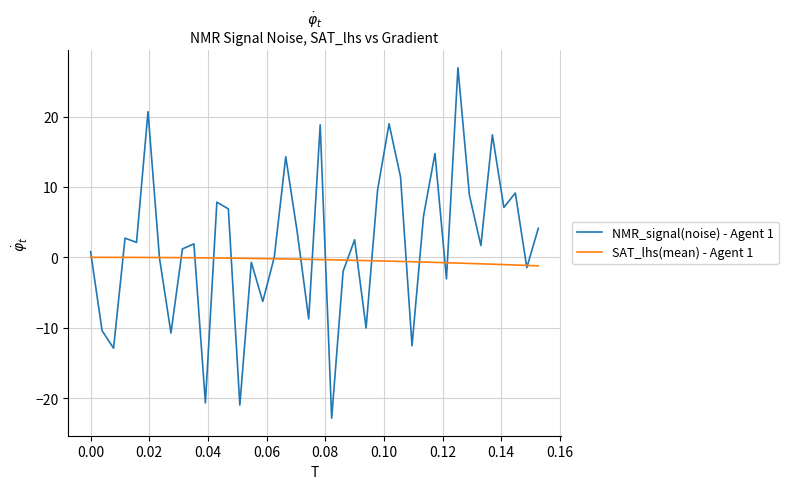

Which series has the largest total across all categories?

NMR_signal(noise) - Agent 1